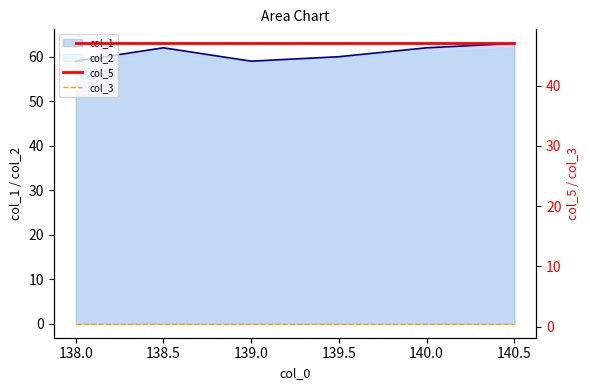

What is the maximum value for col_2?

62